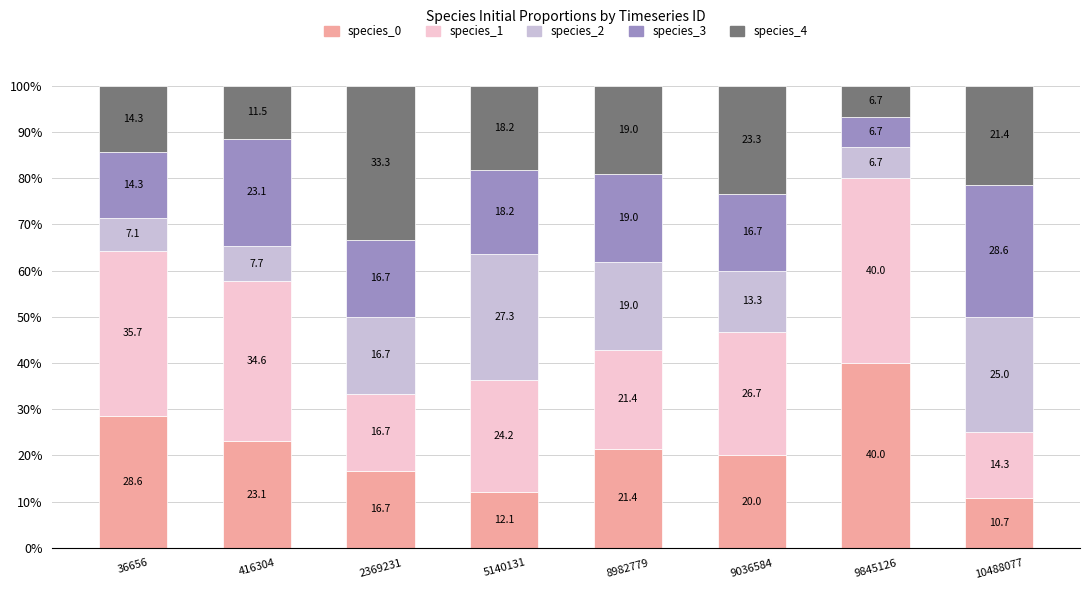

What is the total value across all series at 416304?

100.0